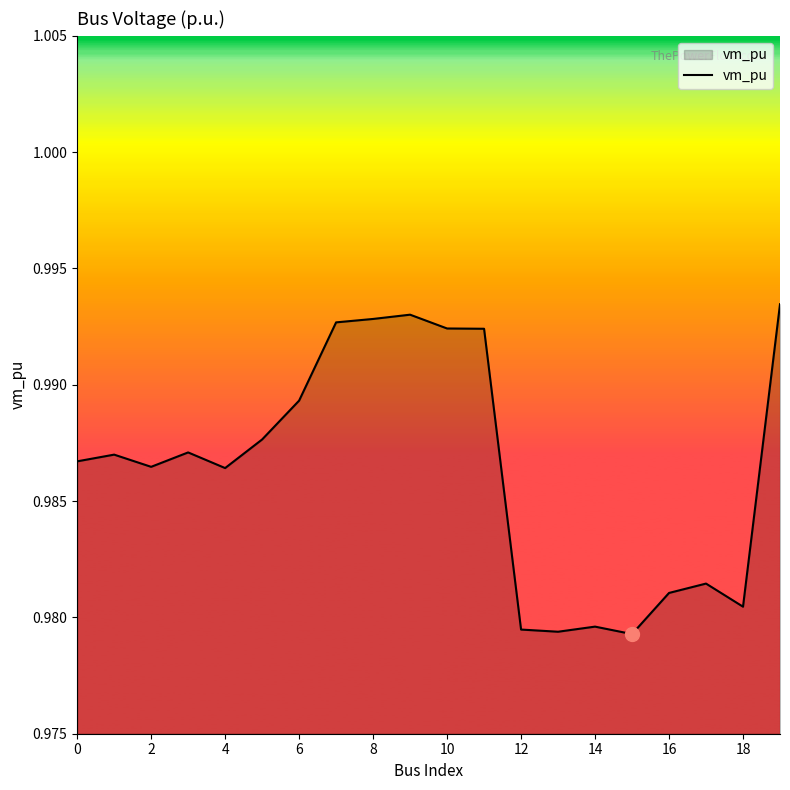

Is it true that the value at 6 is 1.5?

False